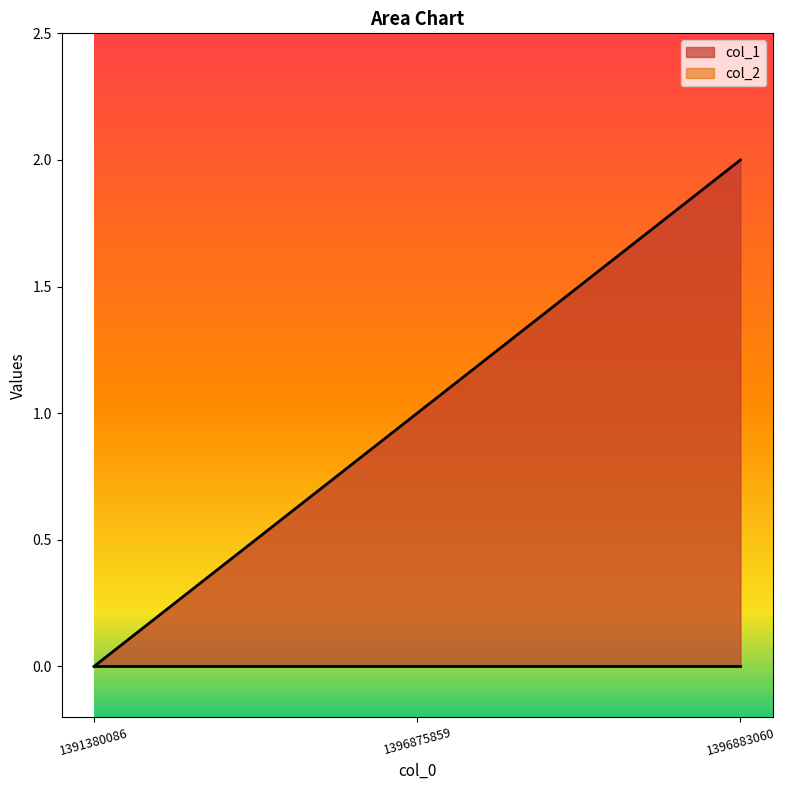

Reading right to left, transcribe all the data shown in this chart.

2	1	0